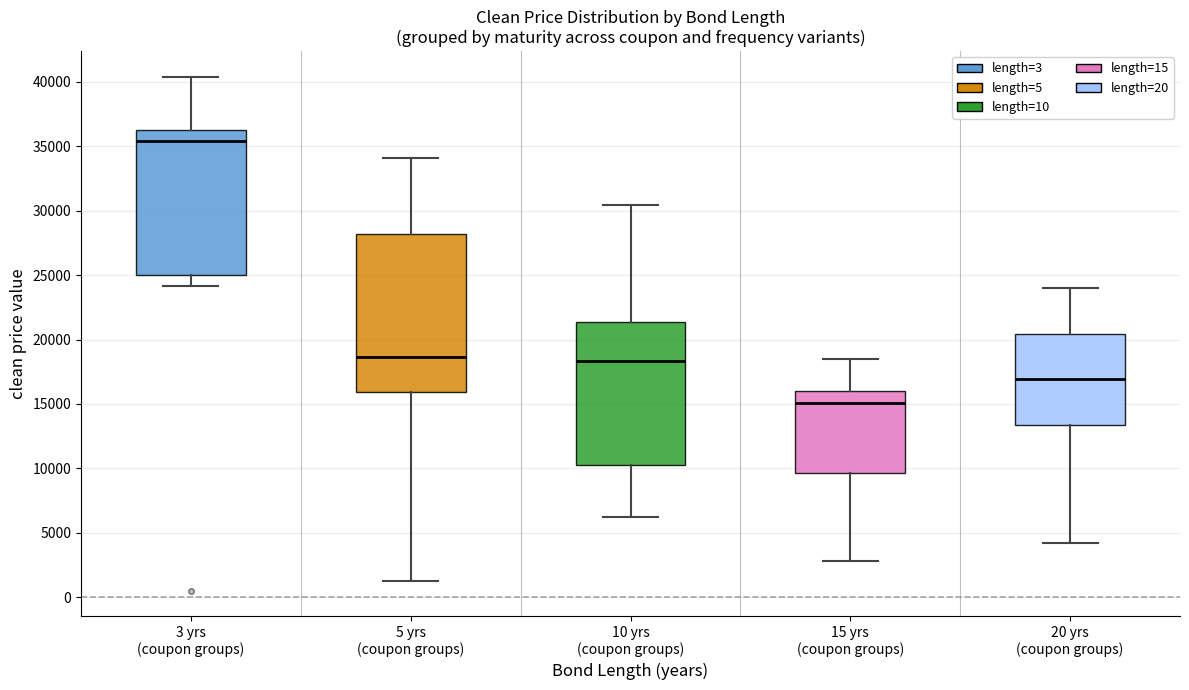

Which box has the highest median line?

3 yrs (coupon groups)